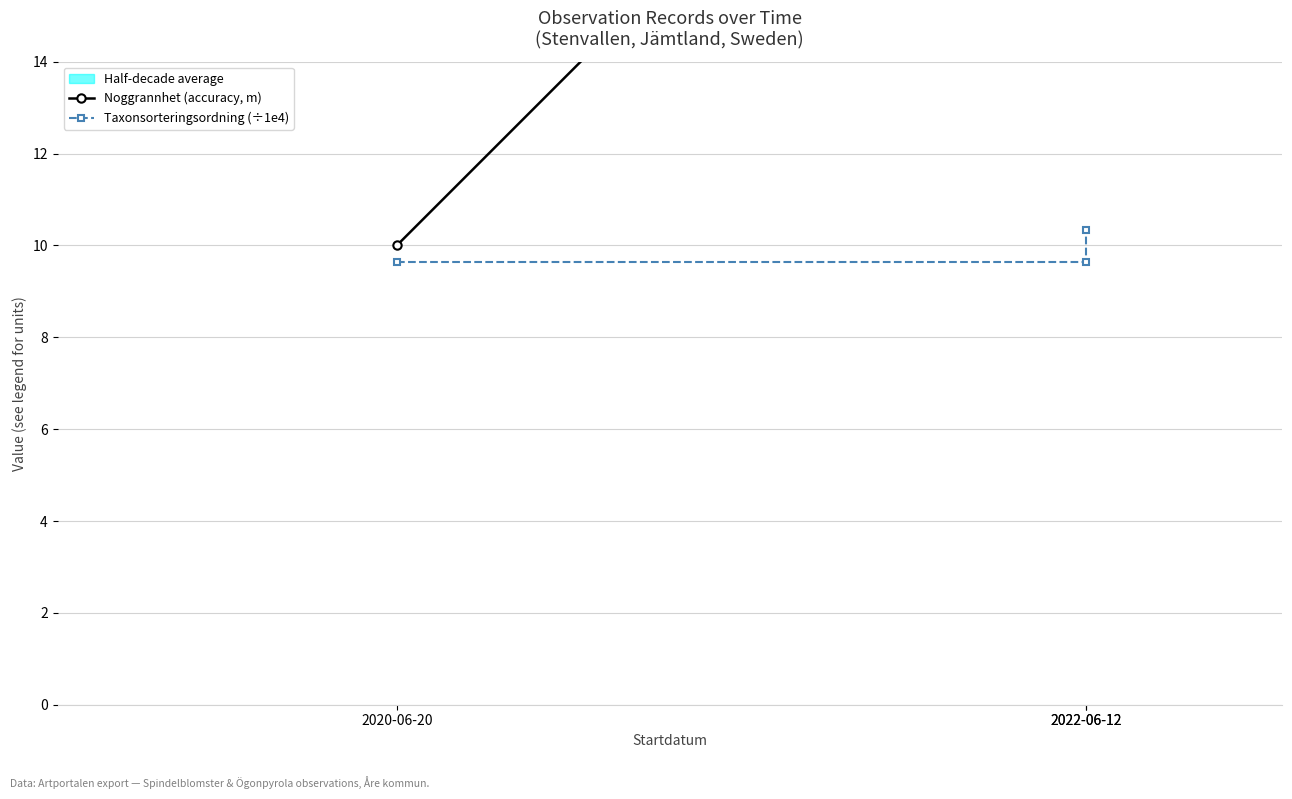

True or false: Noggrannhet (accuracy, m) has a value of 36.5 at 2022-06-12.

False